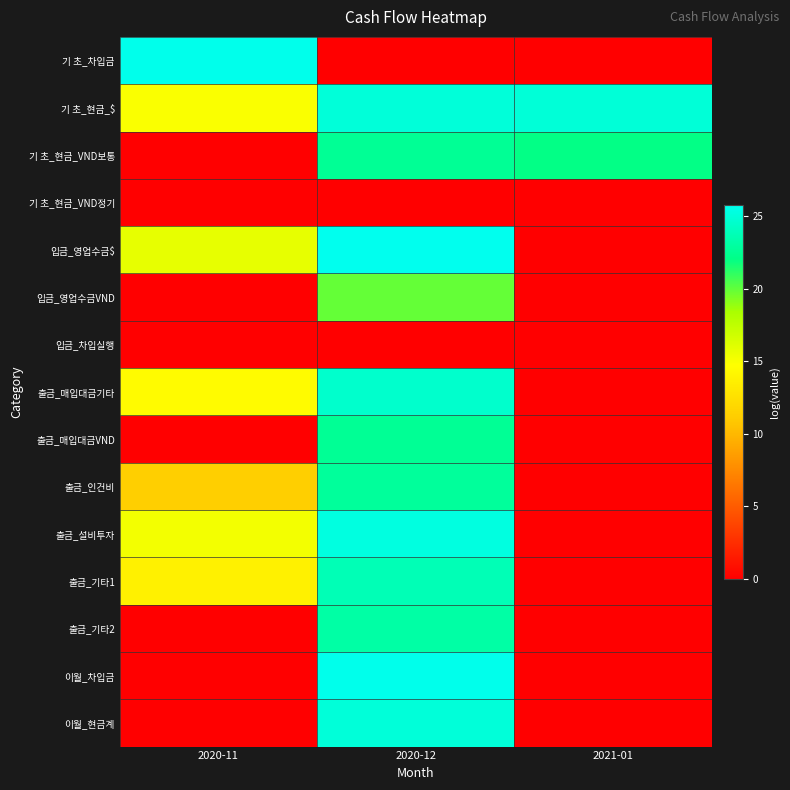

Between 2020-11 and 2020-12, which series saw the biggest shift?

기 초_차입금